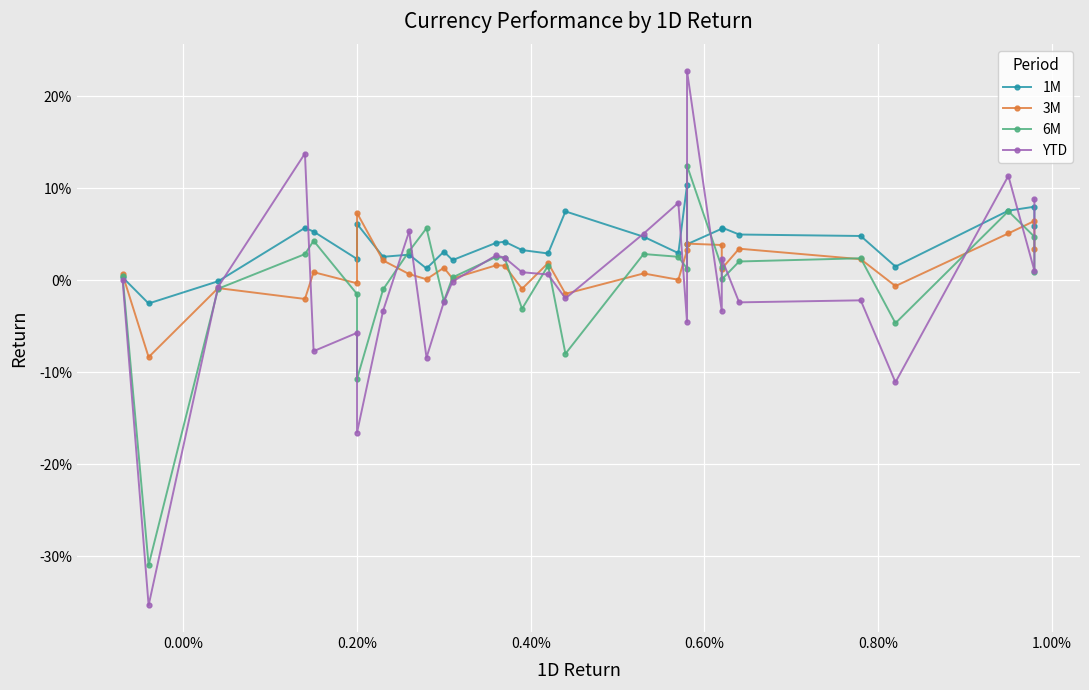

How many values in the 1M series are below 0?

2